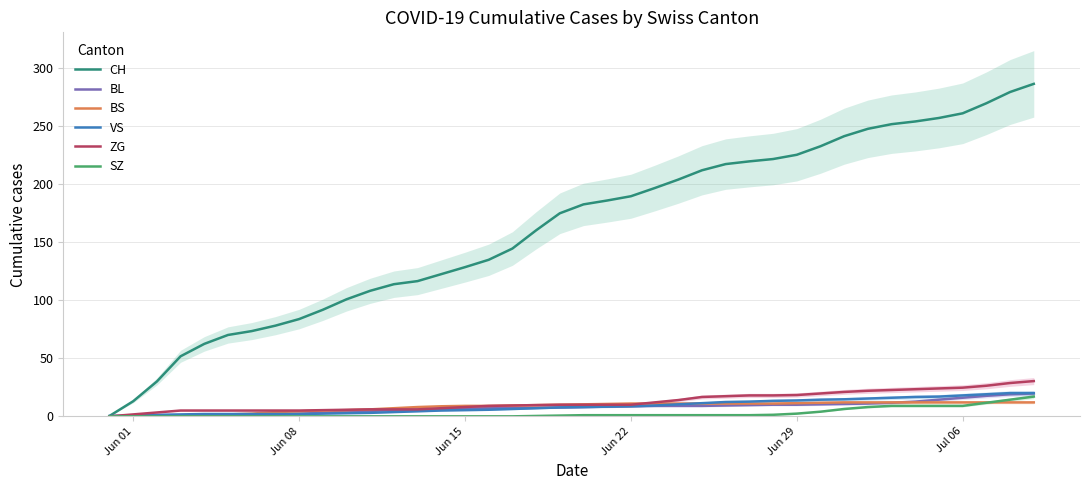

Is the value of SZ at Jun 22 greater than the value of ZG at Jul 06?

No